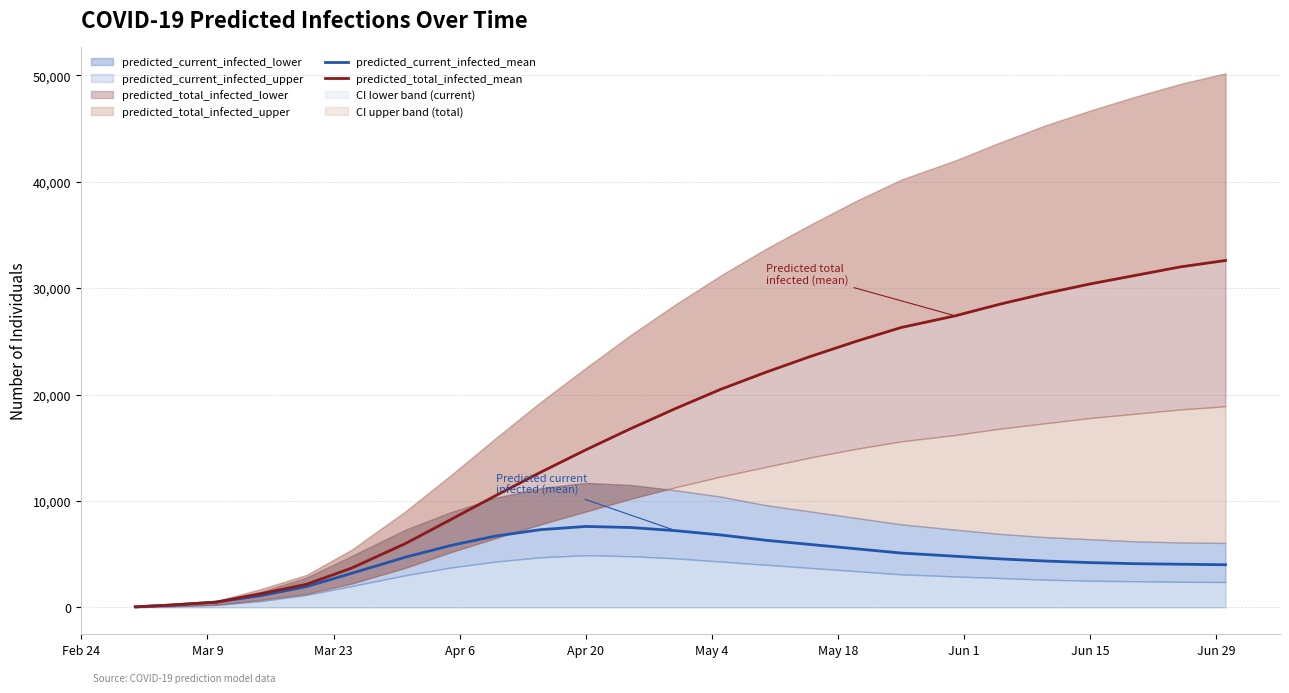

What is the maximum value for predicted_current_infected_mean?

7600